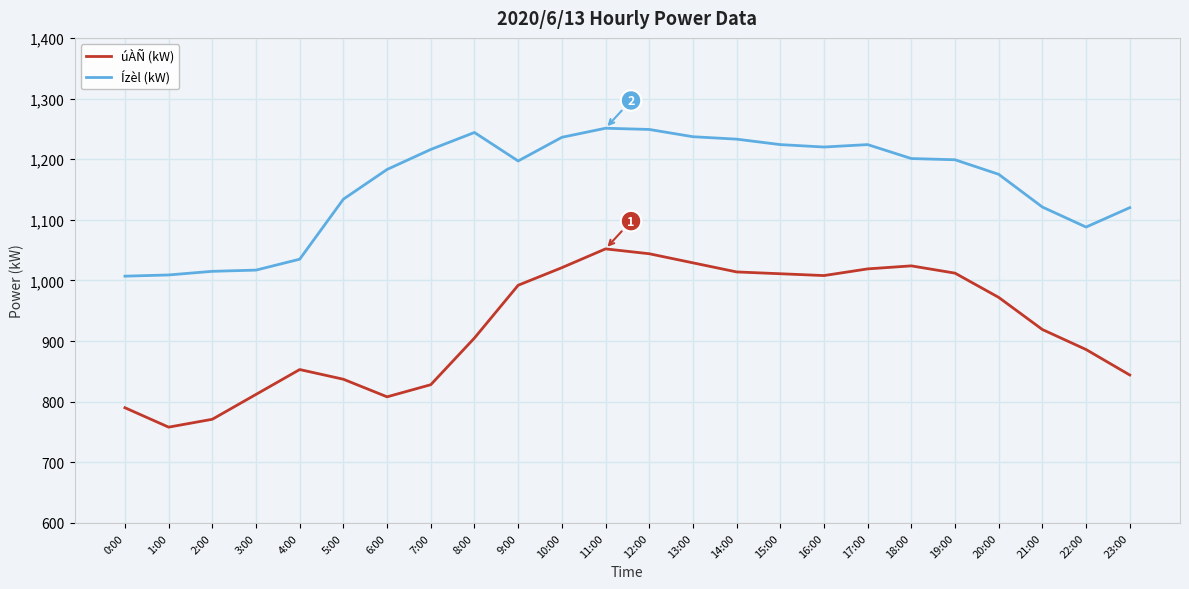

At how many categories does at least one series exceed 943?

24